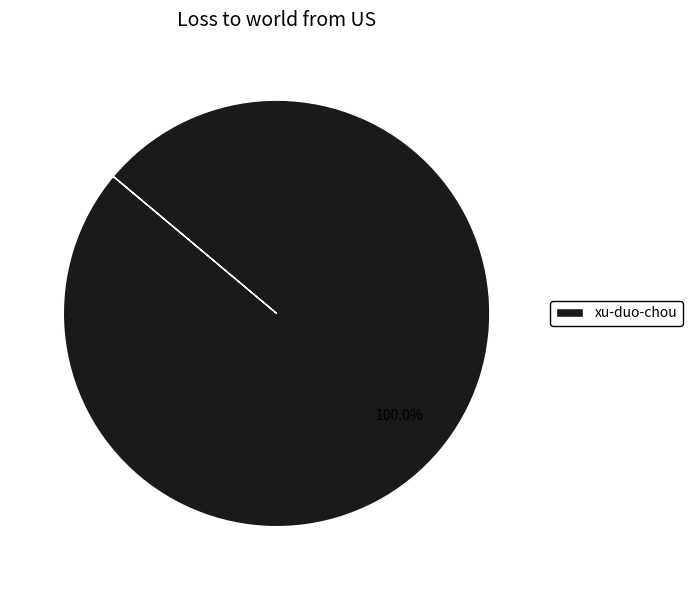

Is there a majority slice in this chart?

Yes